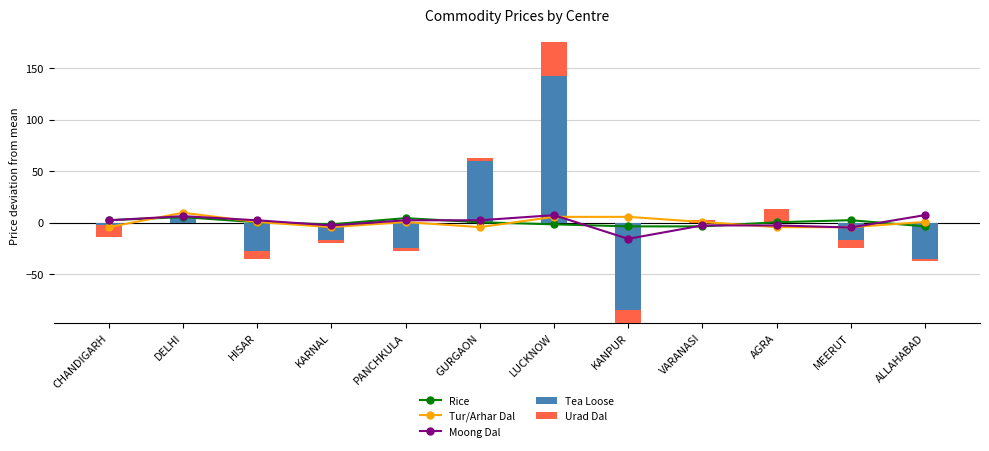

List the labels in order of Moong Dal value, smallest first.

KANPUR, MEERUT, KARNAL, VARANASI, AGRA, CHANDIGARH, HISAR, PANCHKULA, GURGAON, DELHI, LUCKNOW, ALLAHABAD